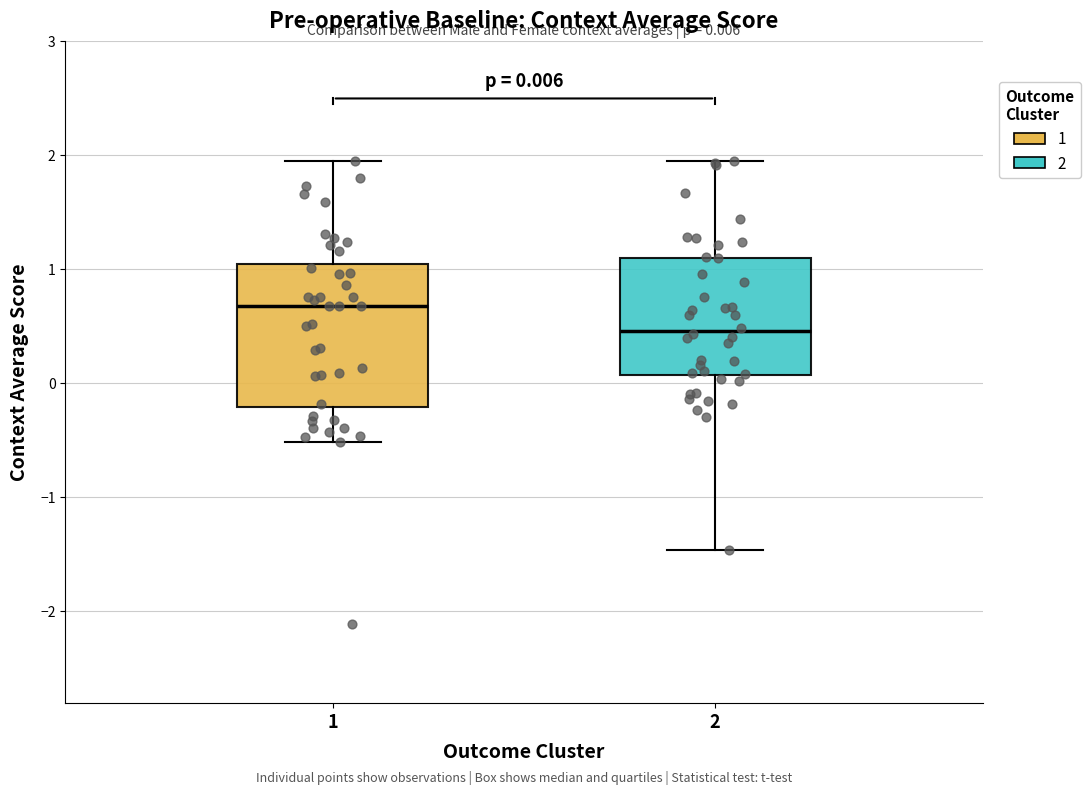

Comparing the boxes themselves (not the whiskers), which one is the tallest?

1